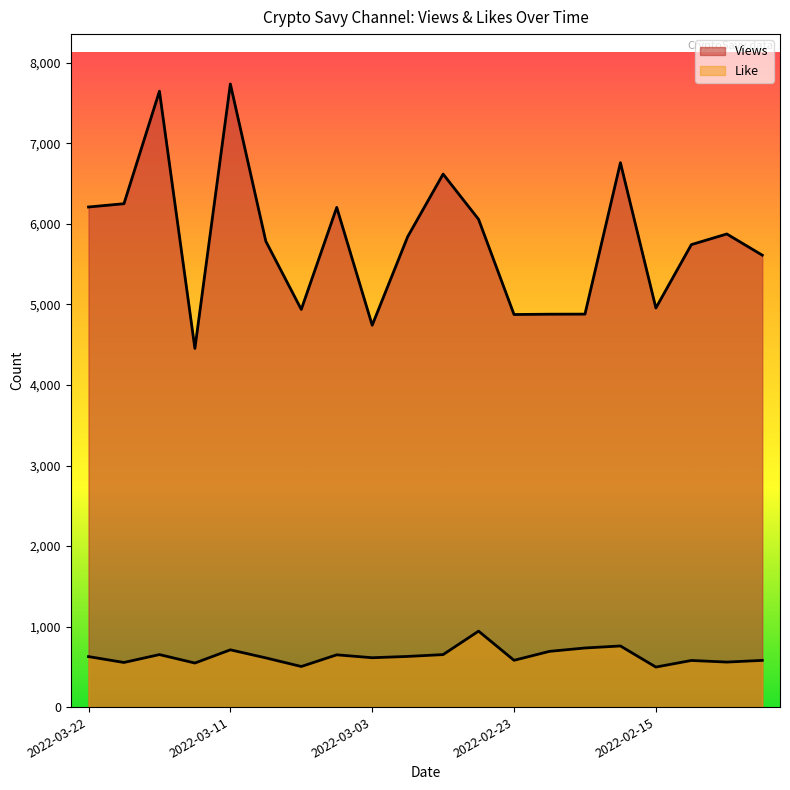

What is the sum of the Like values at 2022-03-22 and 2022-03-19?

1181